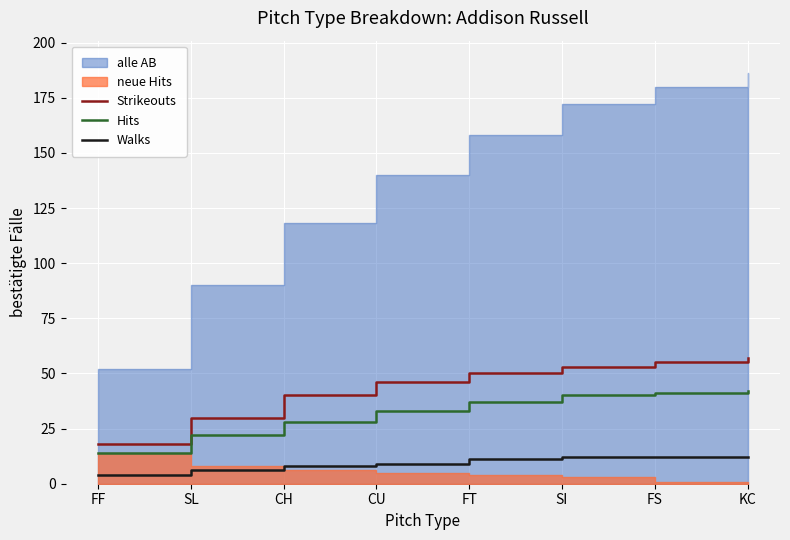

How many data points in Hits are above 37?

3